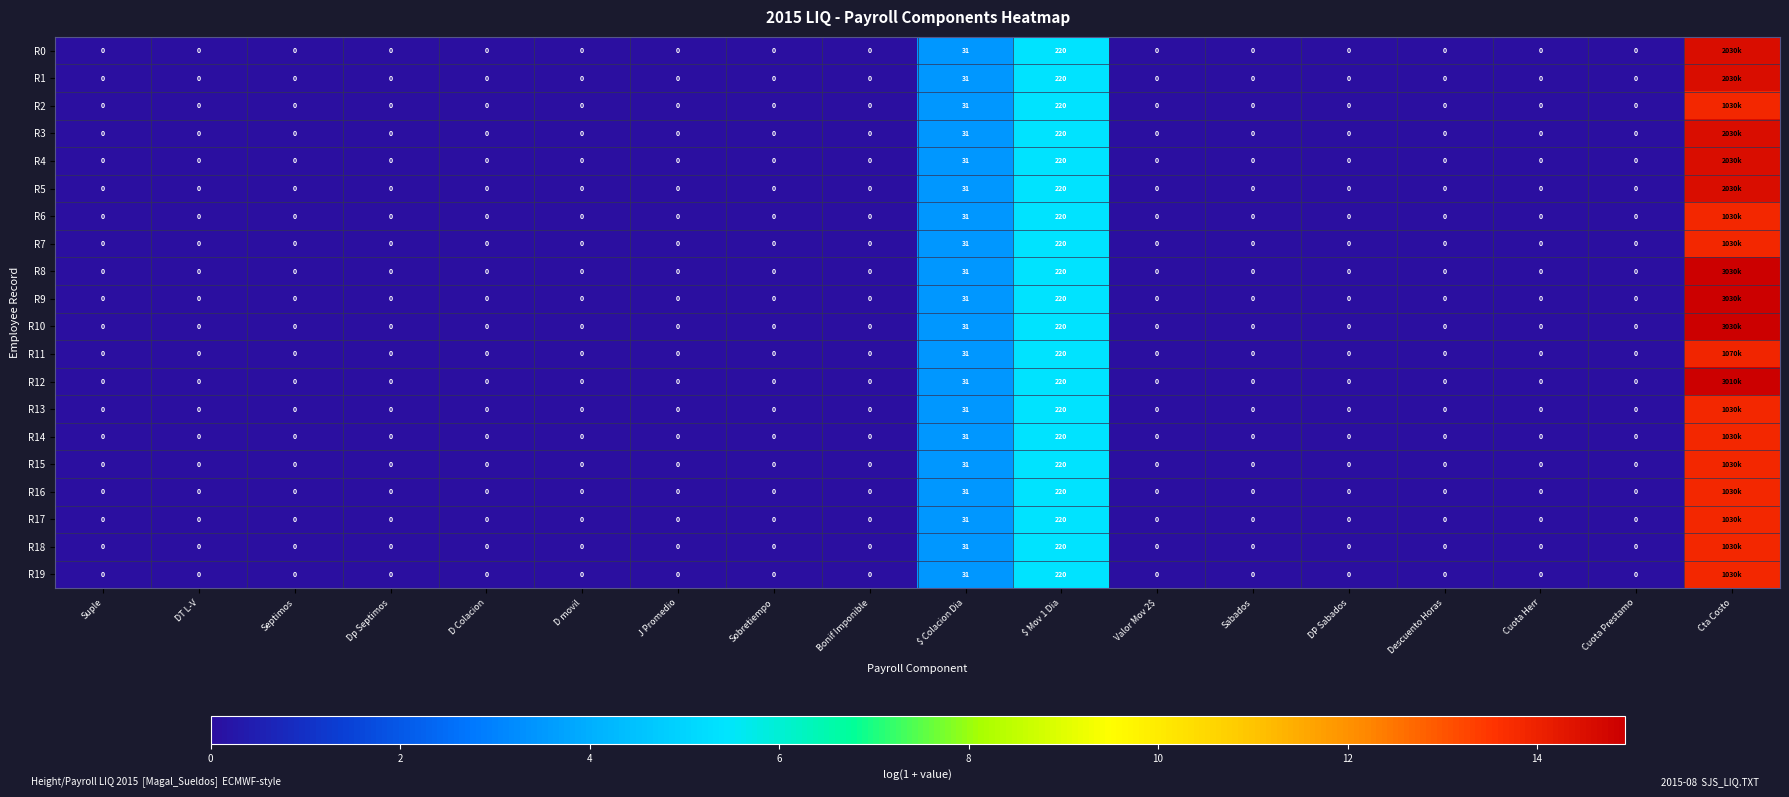

True or false: R5 has a value of 0.9 at $ Colacion Dia.

False